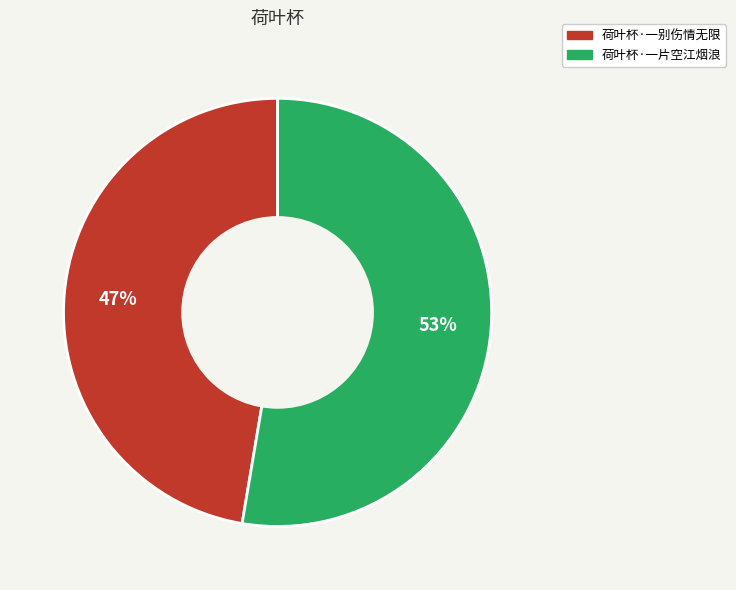

To the nearest percent, what is the combined percentage of 荷叶杯·一别伤情无限 and 荷叶杯·一片空江烟浪?

100%